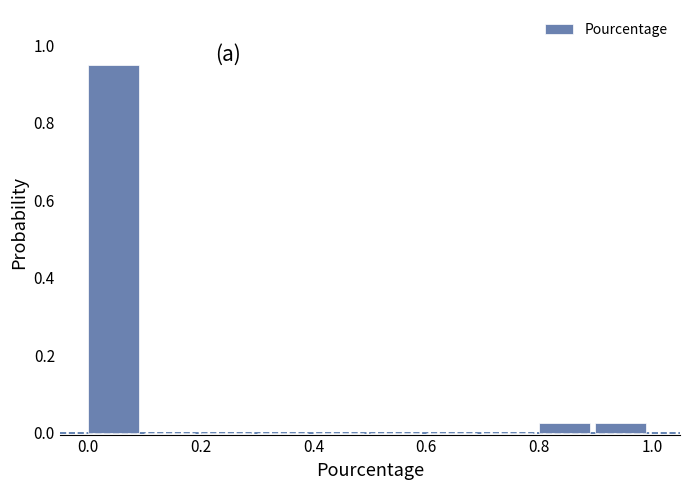

How tall is the bar that spans 0.0 to 0.1 on the x-axis? The values are not printed on the chart, so give them approximately, as read against the axis.

0.94